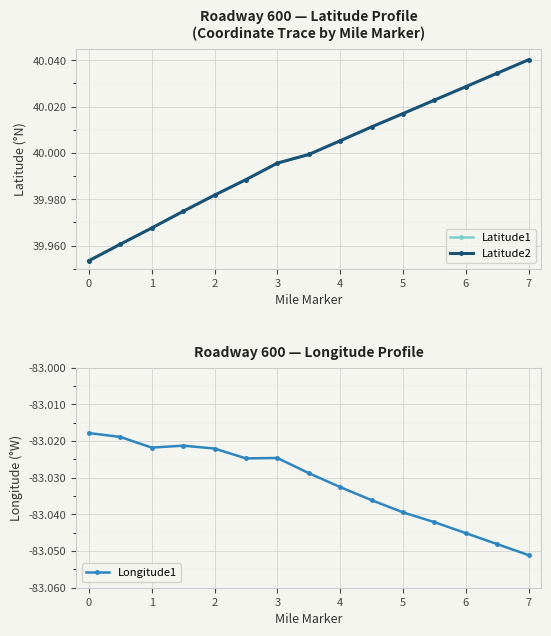

True or false: Latitude1 has more than 2 interior local peaks.

False